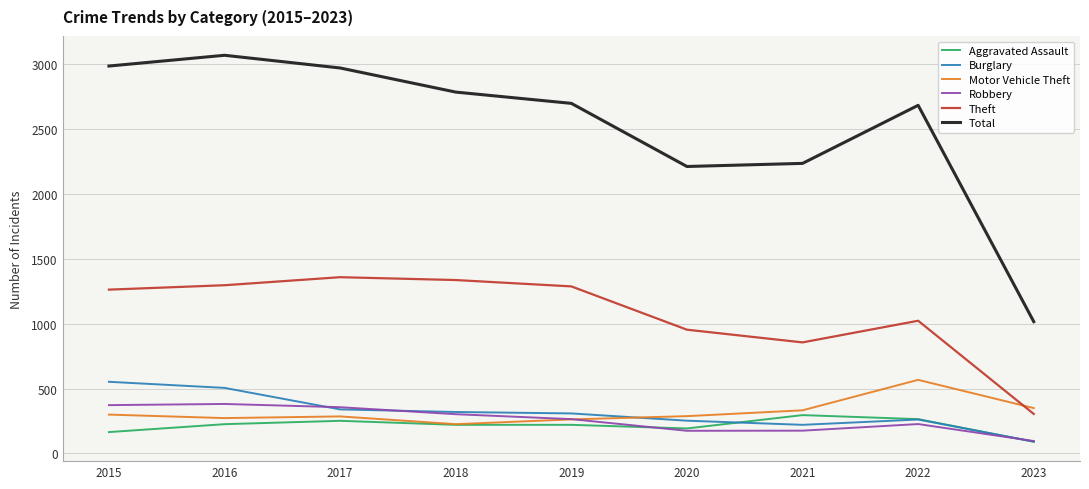

What is the difference between the highest and lowest values at 2018?

2567